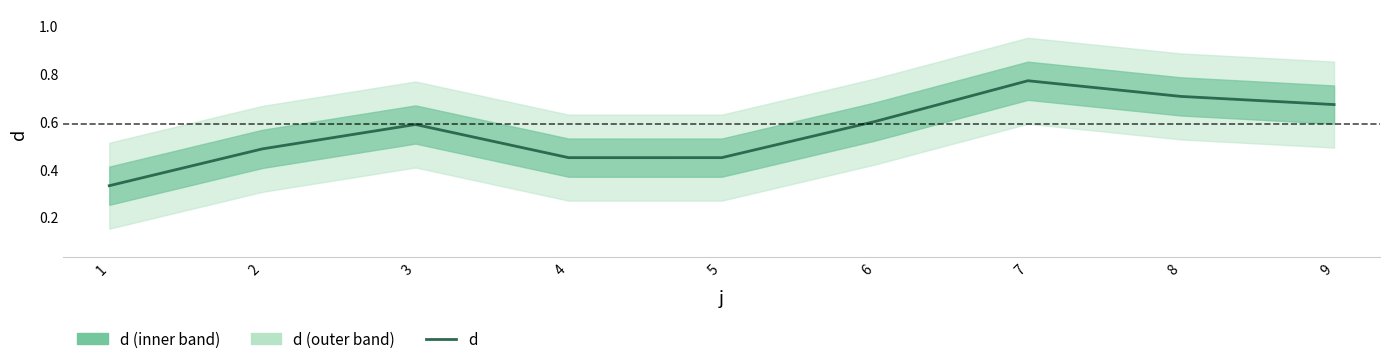

What is the difference between the second highest and minimum values?

0.4